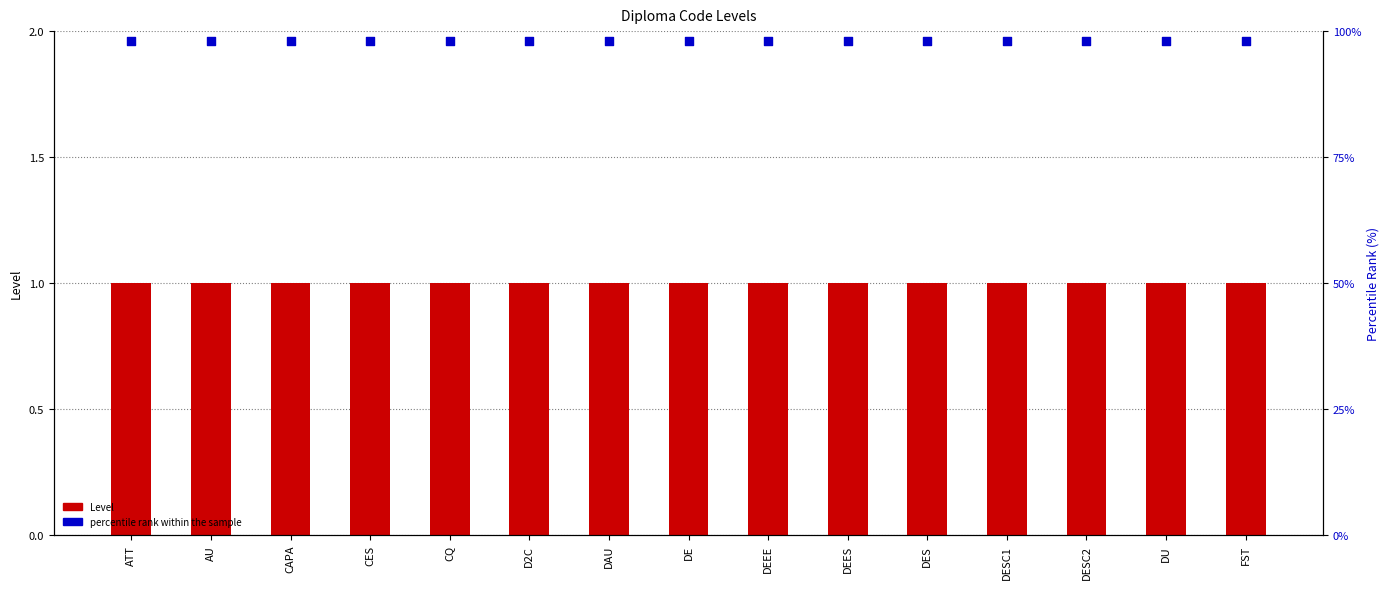

Which series reaches the minimum Y coordinate?

Level